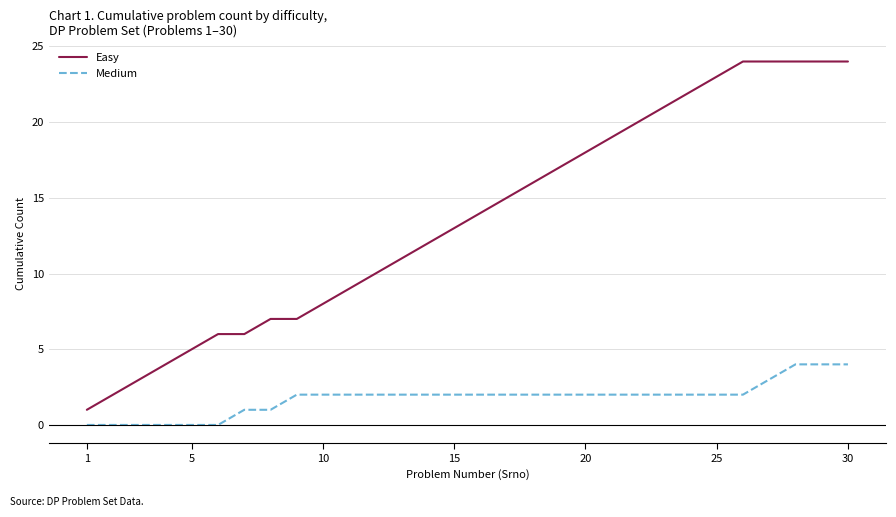

Rank the series by their average value, from lowest to highest.

Medium, Easy